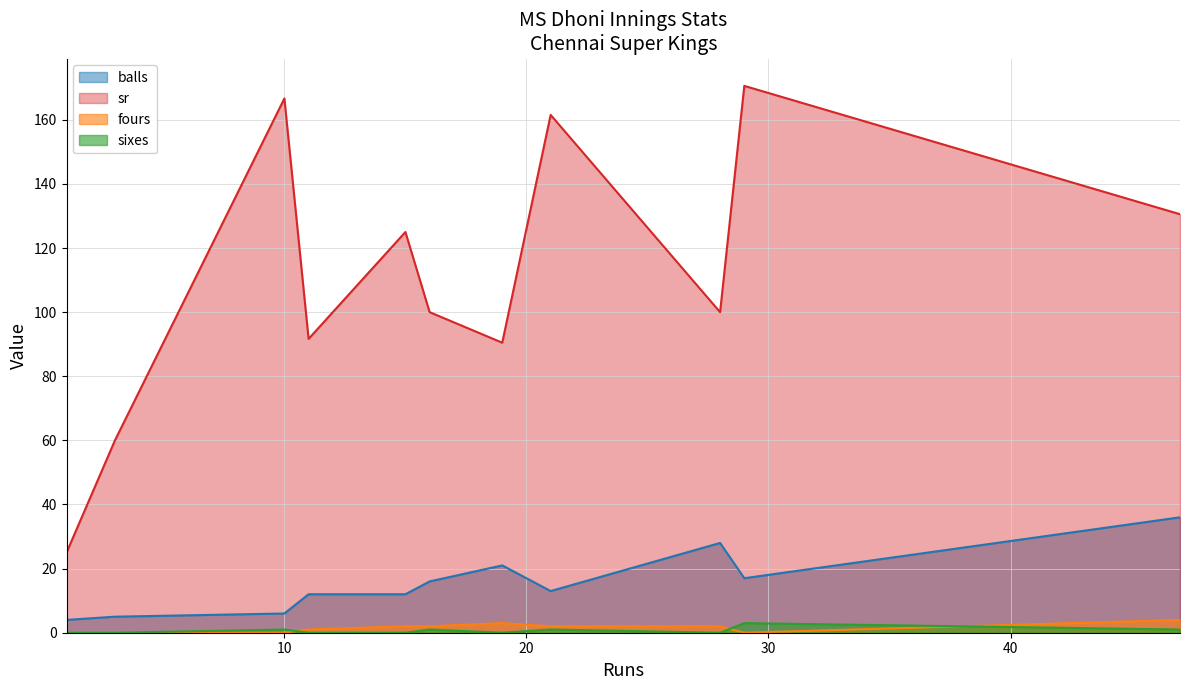

At which category is the sum across all series the highest?

29